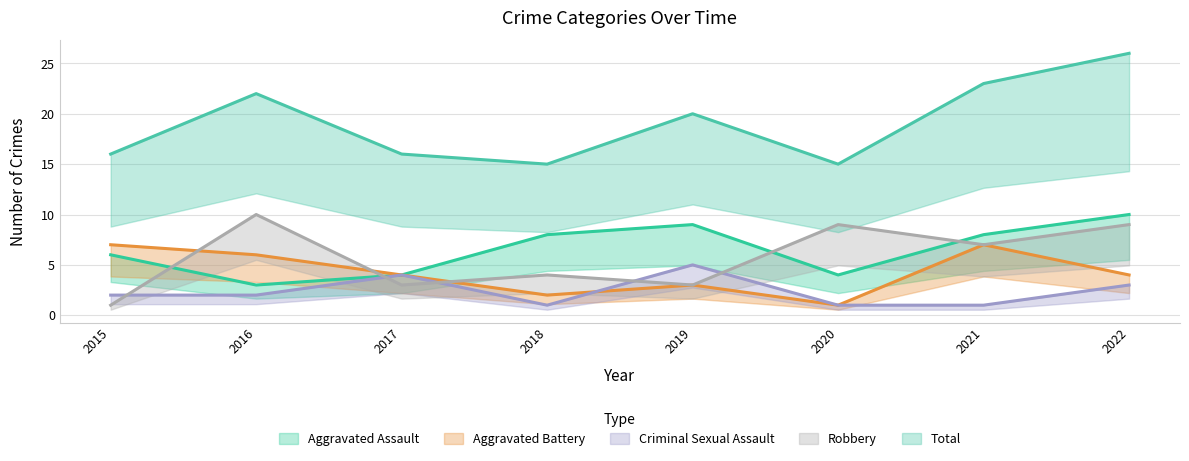

Rank the categories by Total value from highest to lowest.

2022, 2021, 2016, 2019, 2015, 2017, 2018, 2020